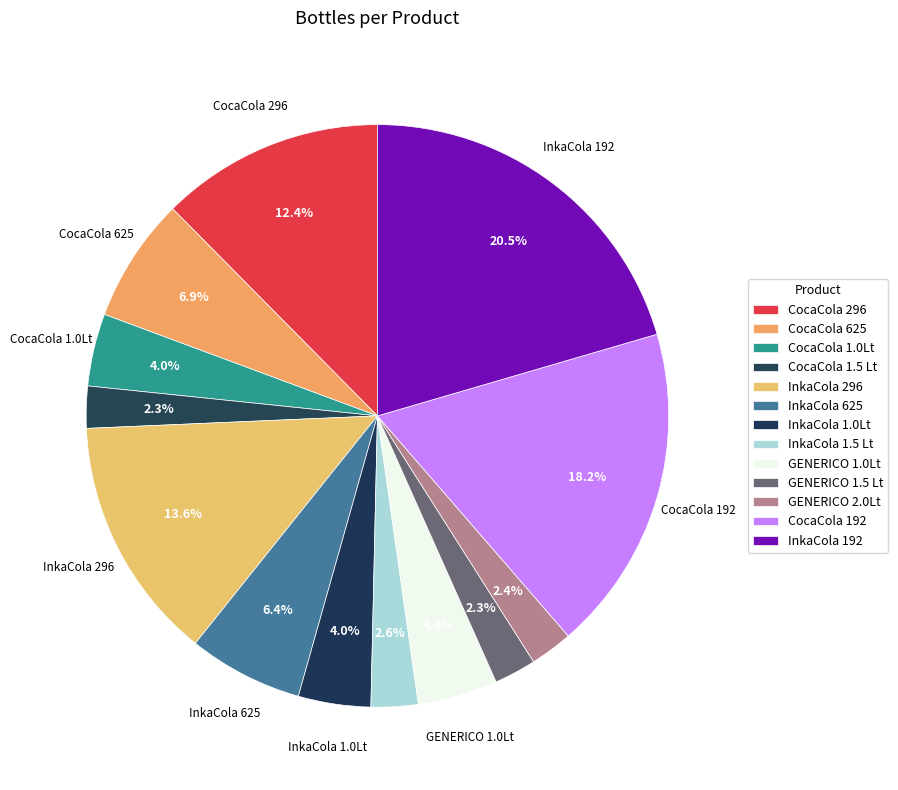

Which slice is the smallest?

CocaCola 1.5 Lt